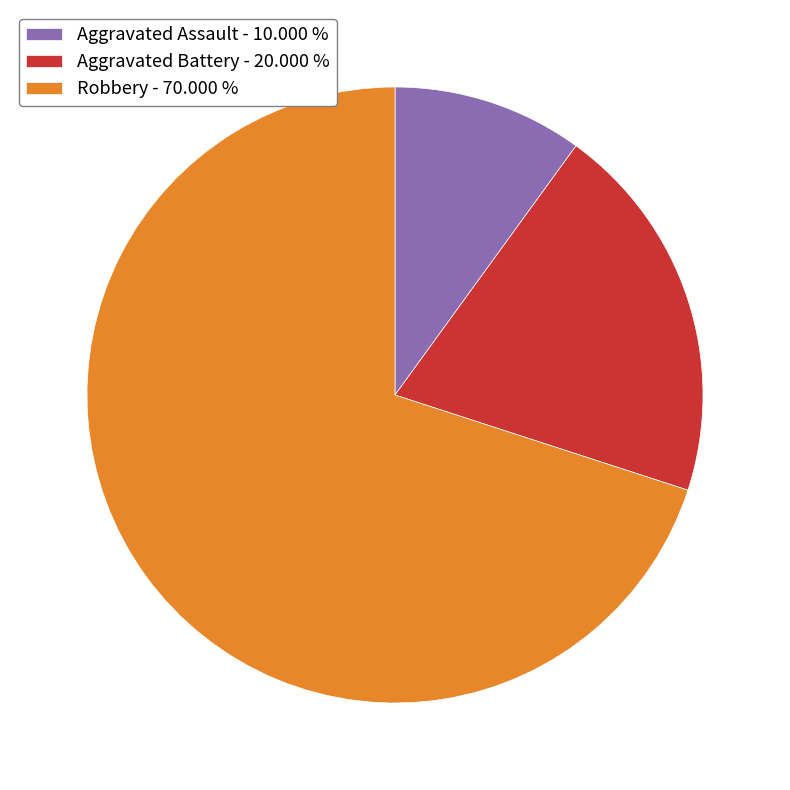

Count the number of slices in the pie.

3